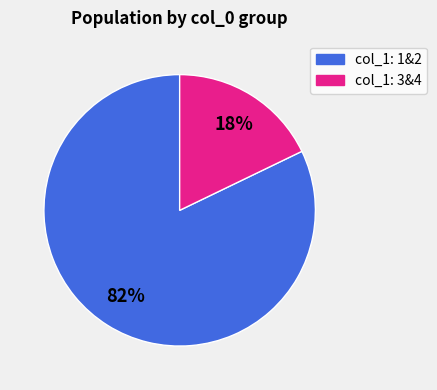

To the nearest percent, what is the average slice percentage?

50%